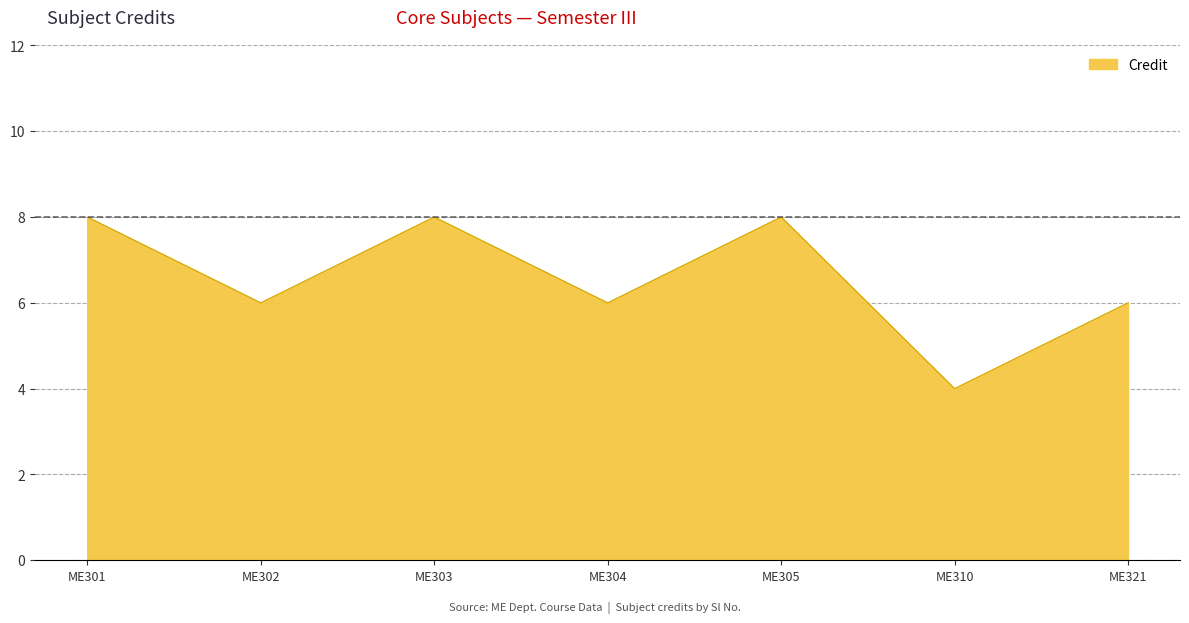

True or false: the data has more than 1 interior local peaks.

True